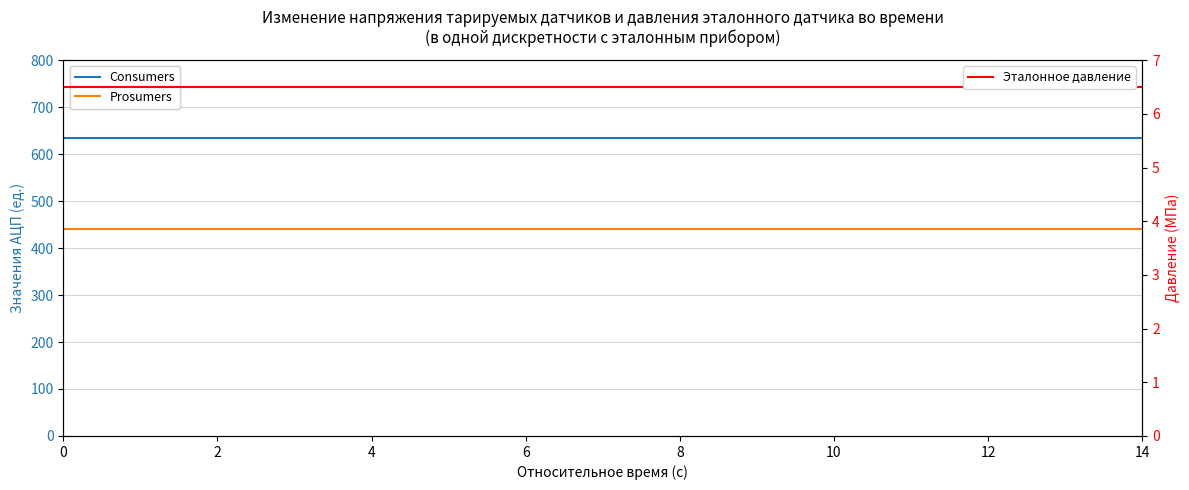

True or false: Consumers and Эталонное давление intersect in this chart.

False